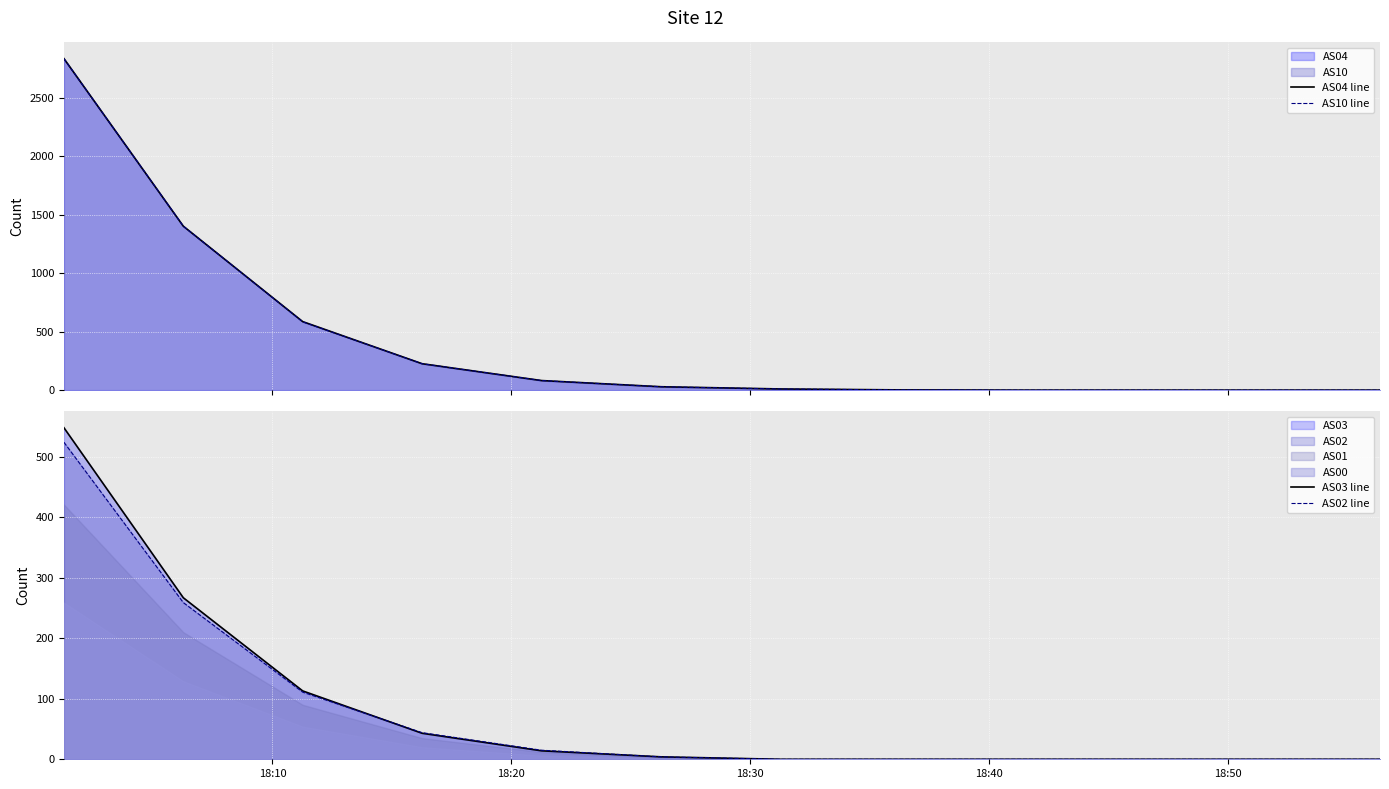

True or false: AS02 line has more than 1 interior local peaks.

False